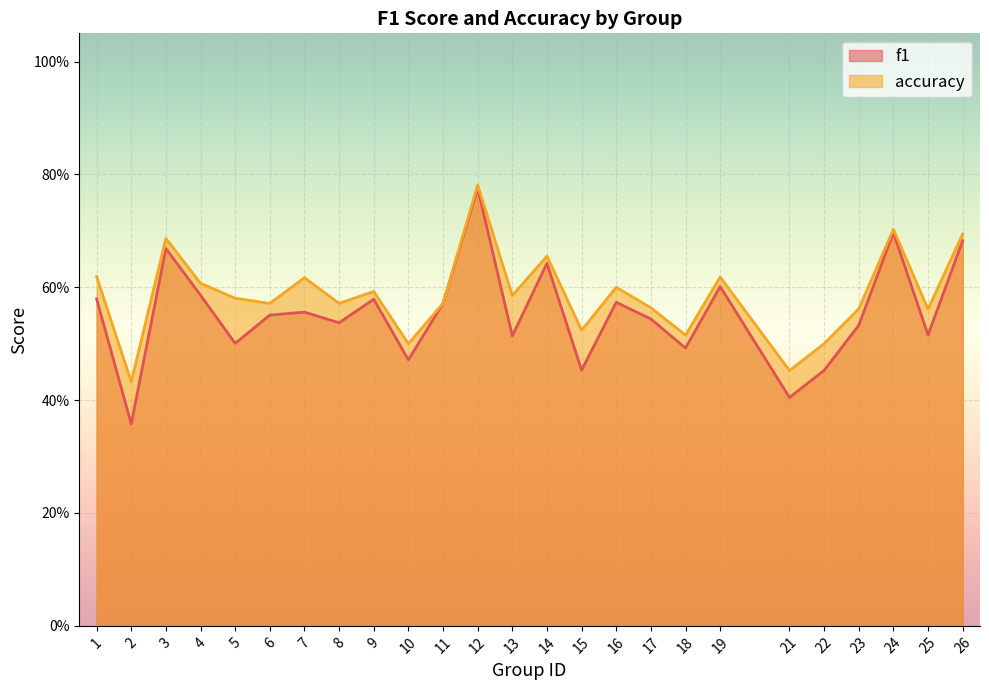

What is the approximate value of accuracy at 25?

0.6